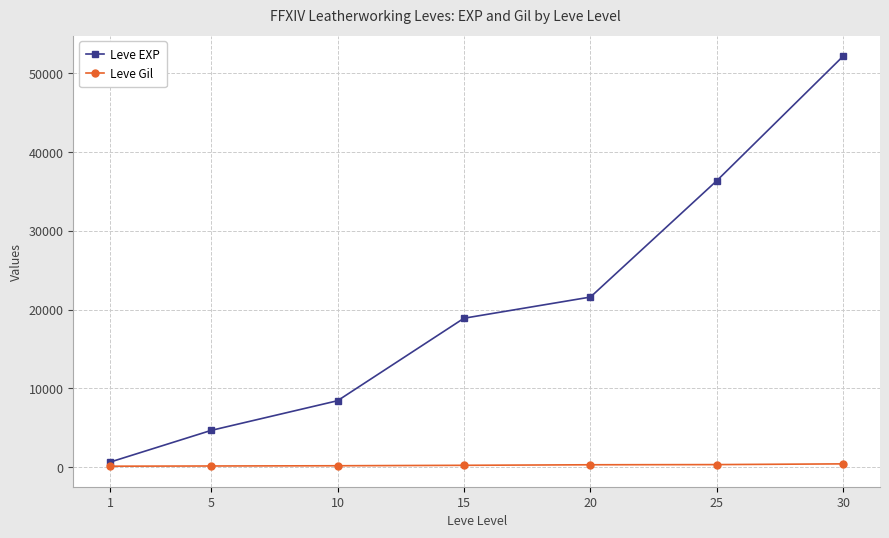

True or false: Leve EXP and Leve Gil cross at least once.

False